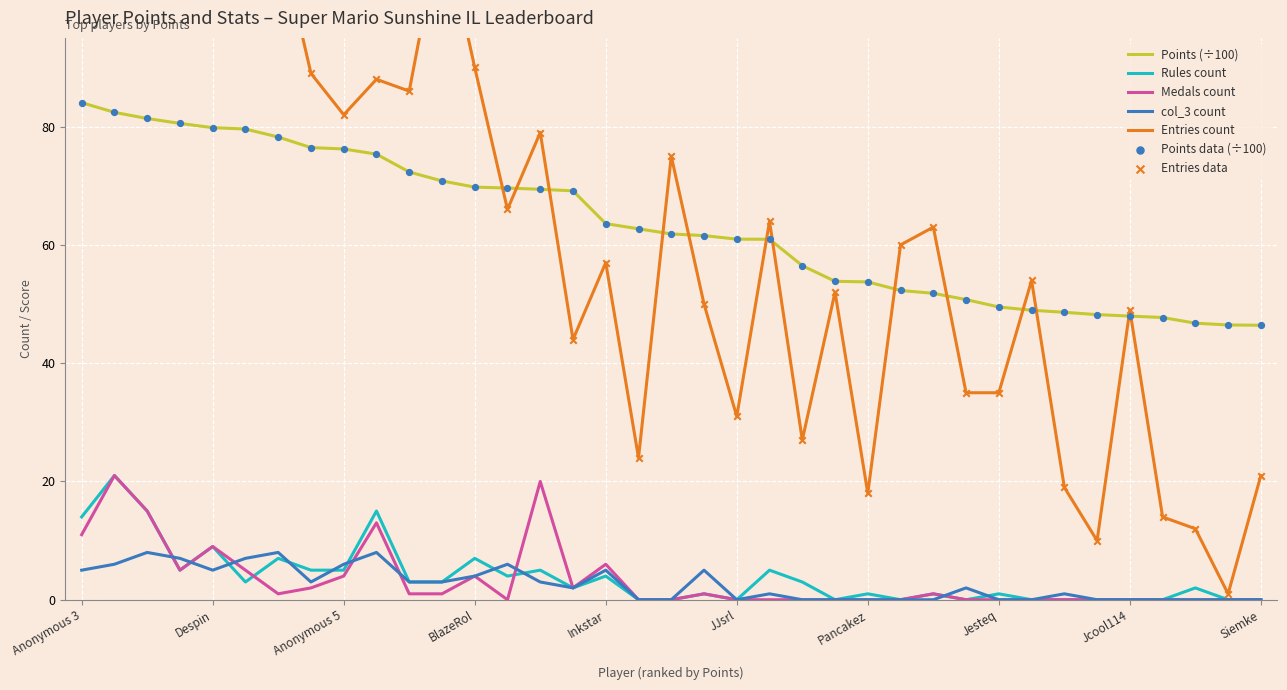

At how many categories does at least one series exceed 21?

37